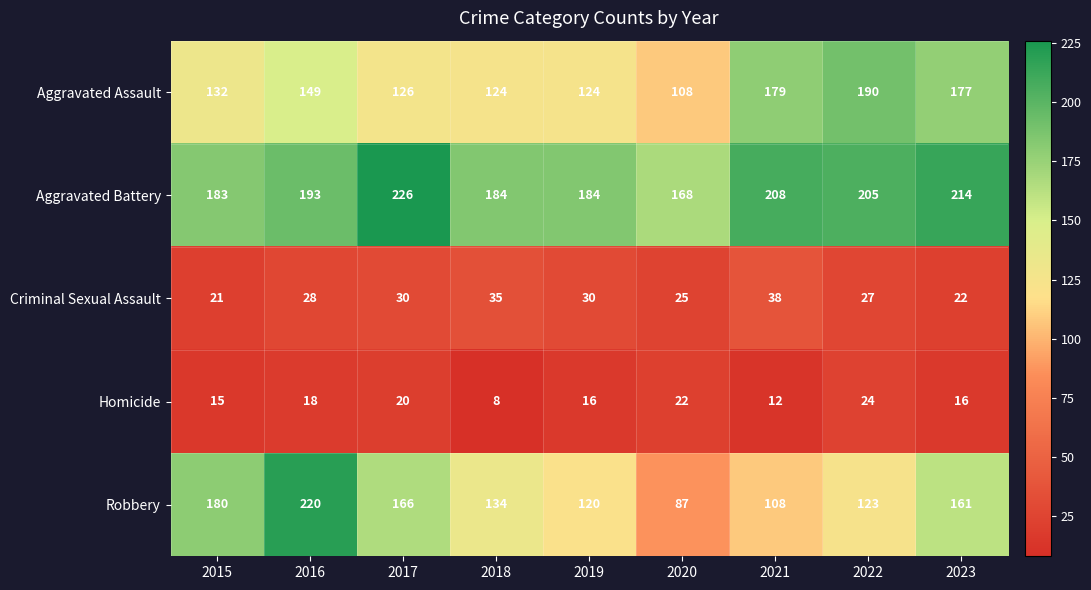

At how many categories does at least one series exceed 148?

9